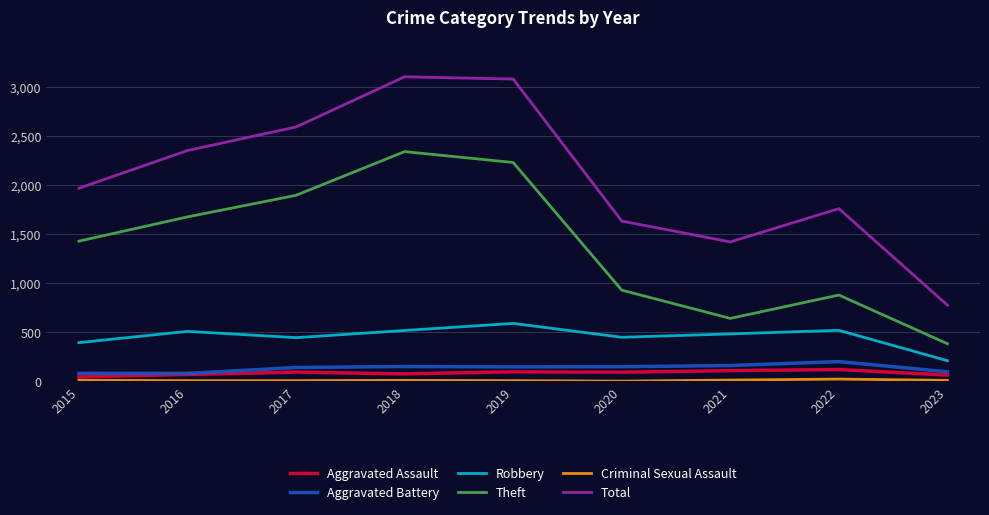

Is the value of Robbery at 2021 greater than the value of Aggravated Assault at 2019?

Yes